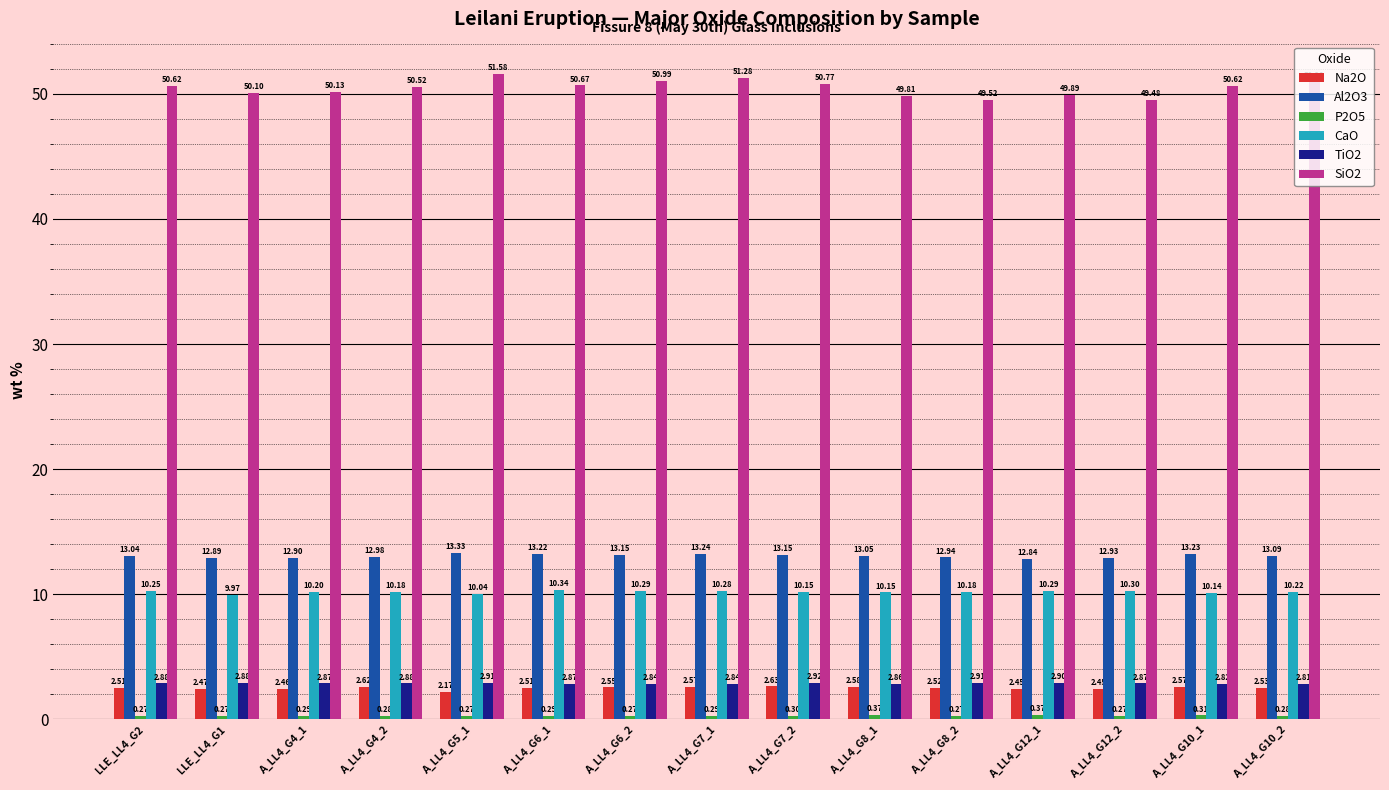

How many values in the Al2O3 series are below 13?

6